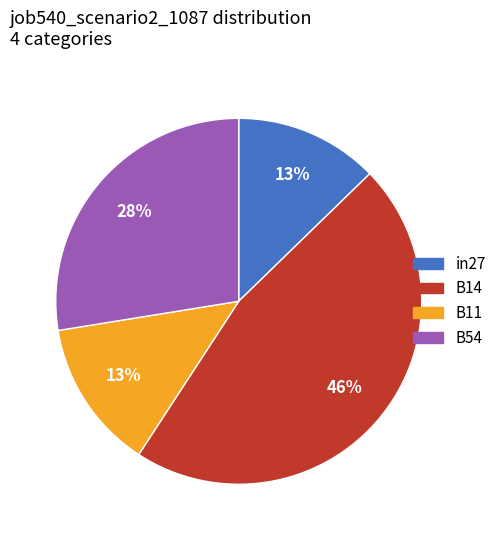

Count the number of slices in the pie.

4